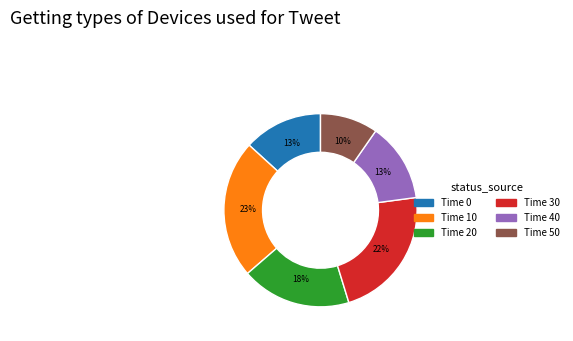

Is there a majority slice in this chart?

No